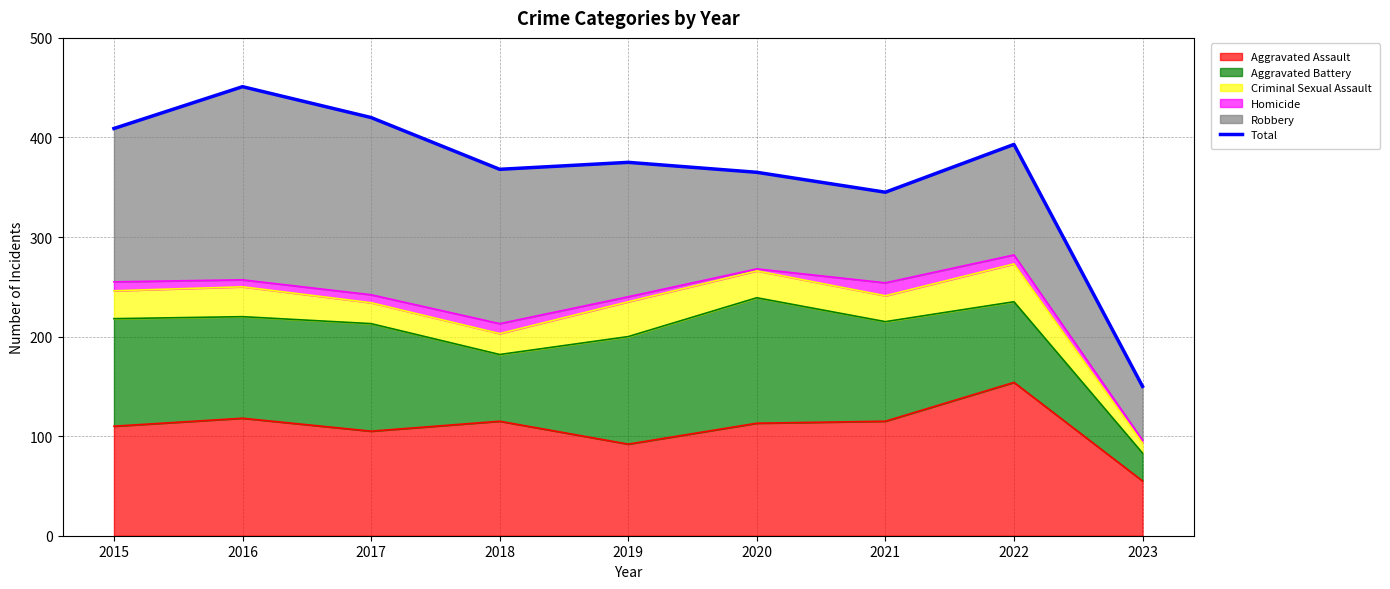

How many interior local peaks (higher than both neighbors) does the data have?

3